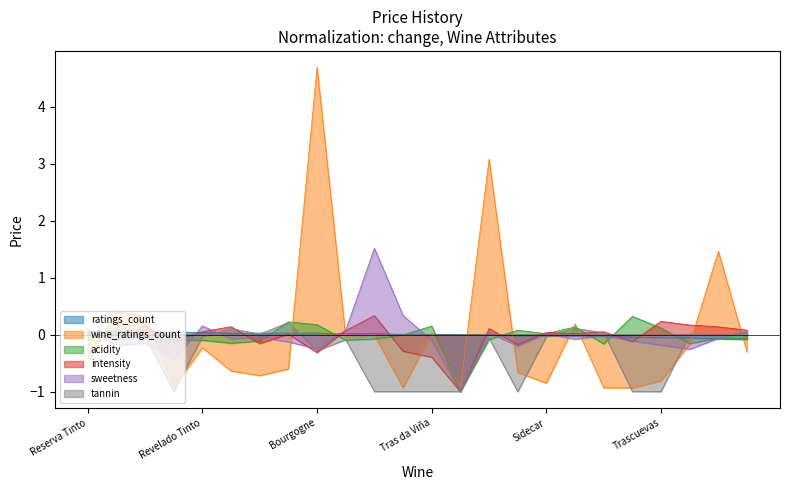

What is the difference between the intensity values at Santa Agueda and Reserva Syrah?

1.1